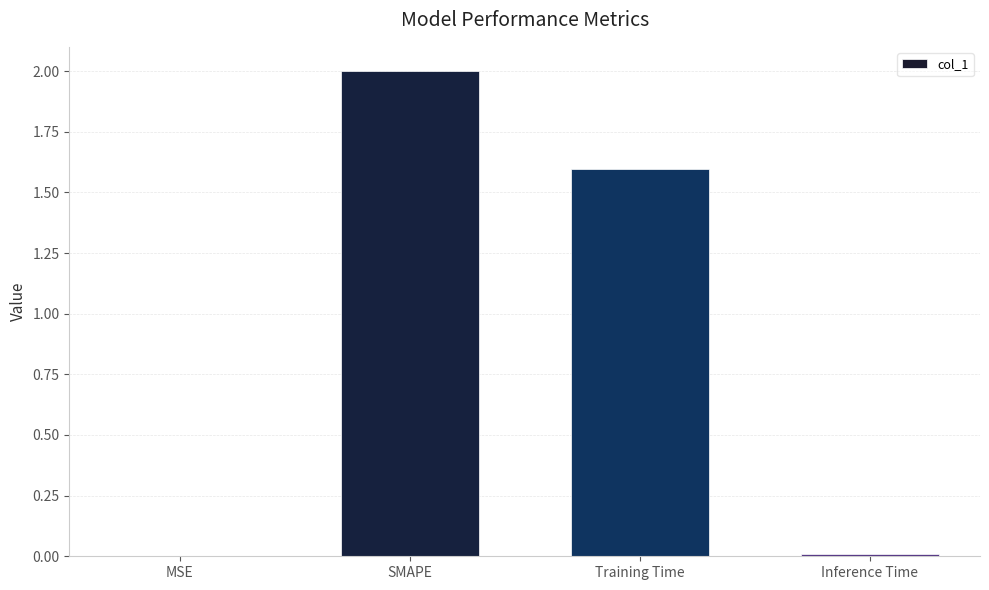

What is the sum of all values?

3.6